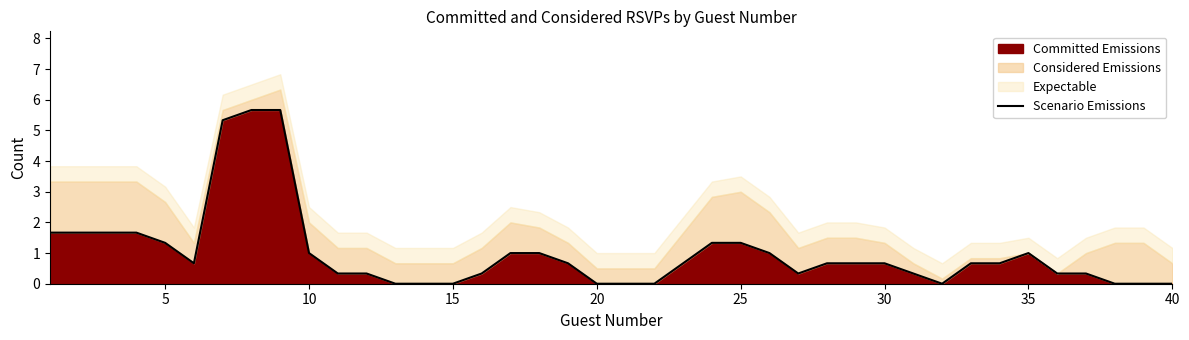

The Committed Emissions series shows 0.0 at 40. True or false?

True